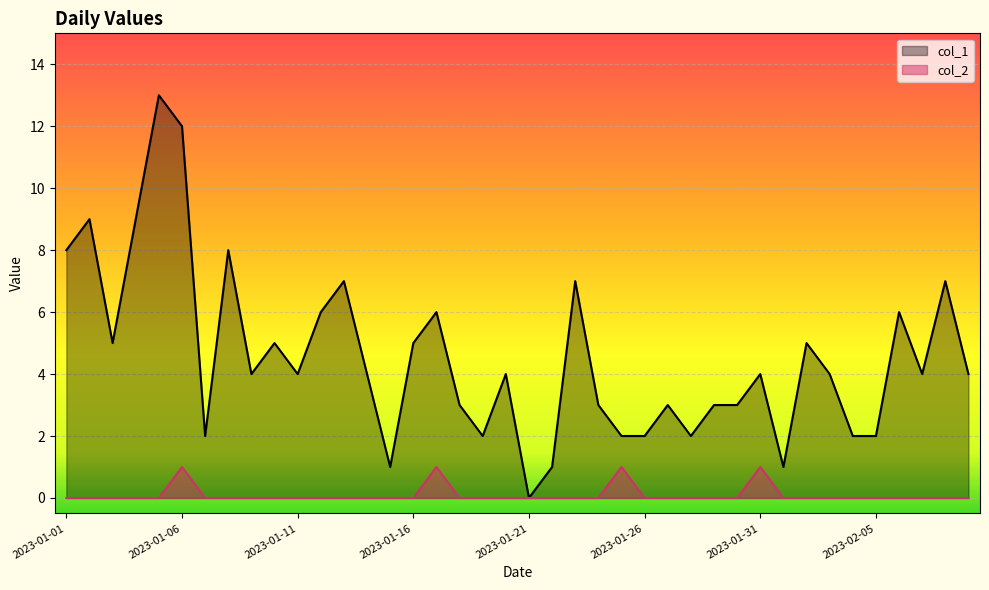

Rank the series by their maximum value, from highest to lowest.

col_1, col_2